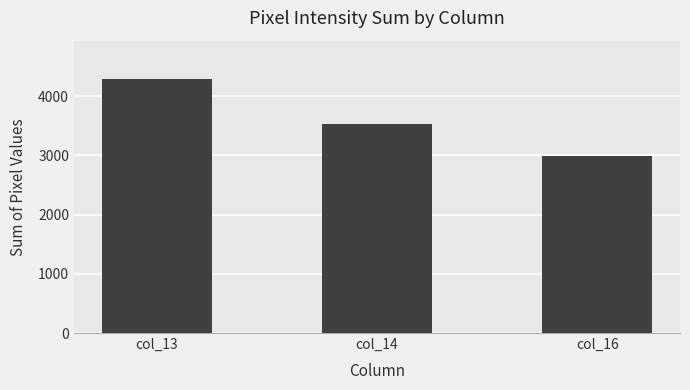

Reading left to right, list all the values displayed in this chart.

4295	3534	2991